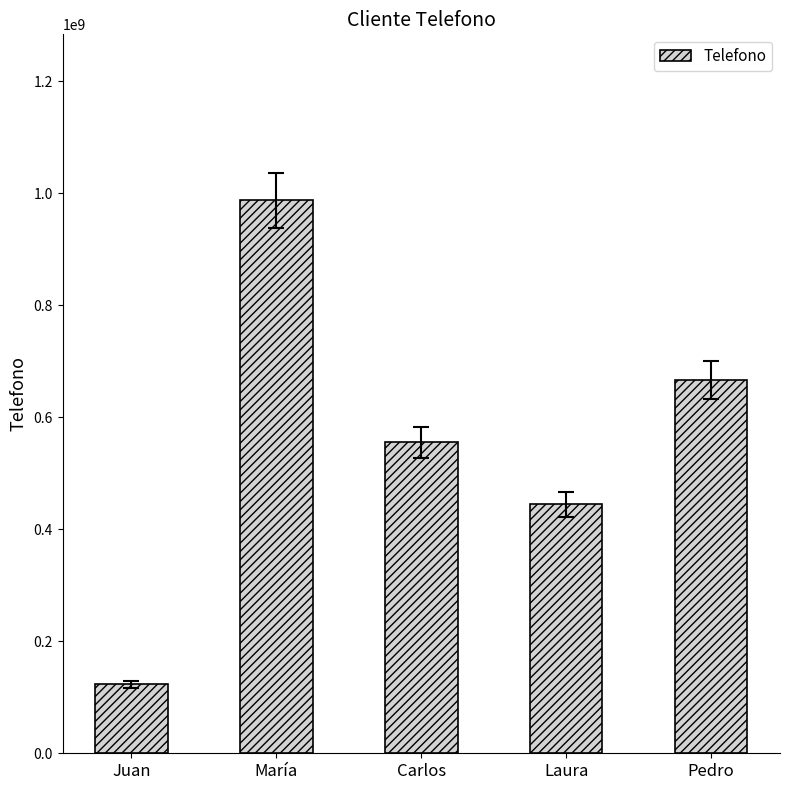

What is the difference between the maximum and minimum values?

864197532